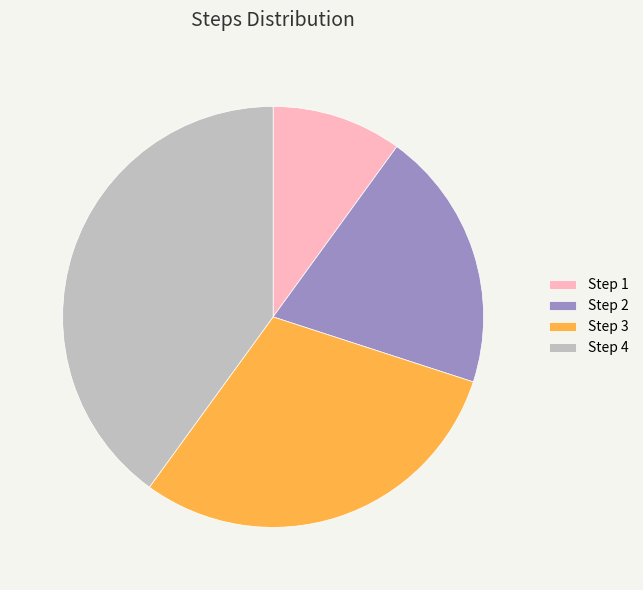

What is the ratio of the value at Step 2 to the value at Step 3?

0.7